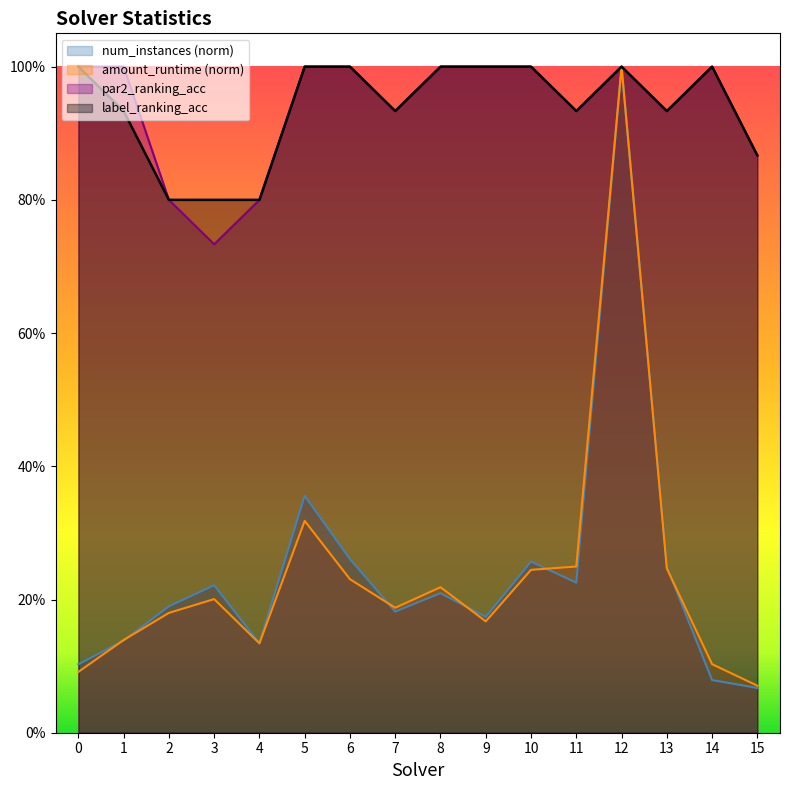

Rank the categories by par2_ranking_acc value from highest to lowest.

0, 1, 5, 6, 8, 9, 10, 12, 14, 7, 11, 13, 15, 2, 4, 3